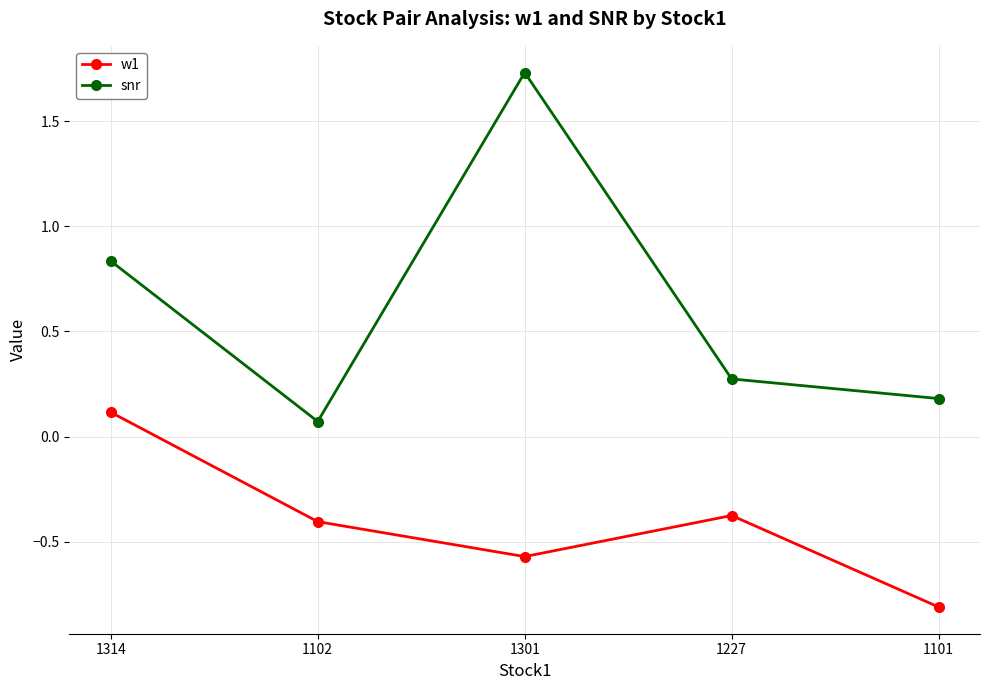

At which label is snr closest to 0?

1102